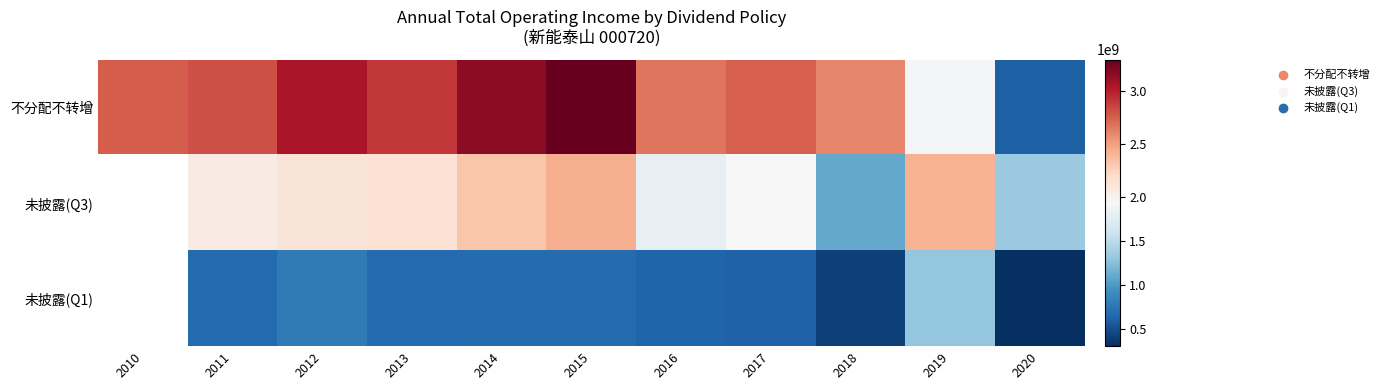

At which category is the sum across all series the highest?

2015